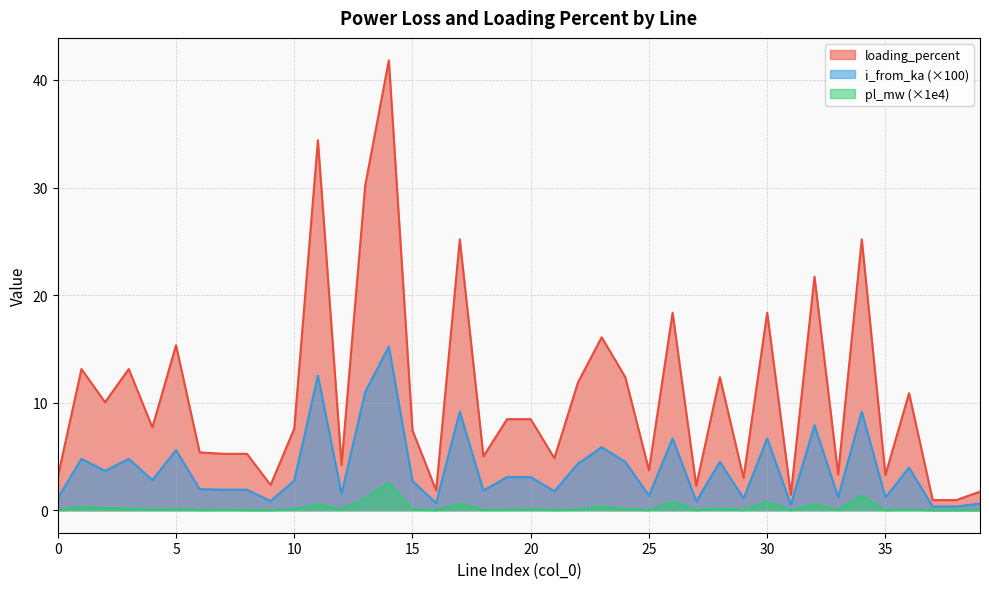

What is the difference between the maximum and minimum values in the pl_mw series?

2.5